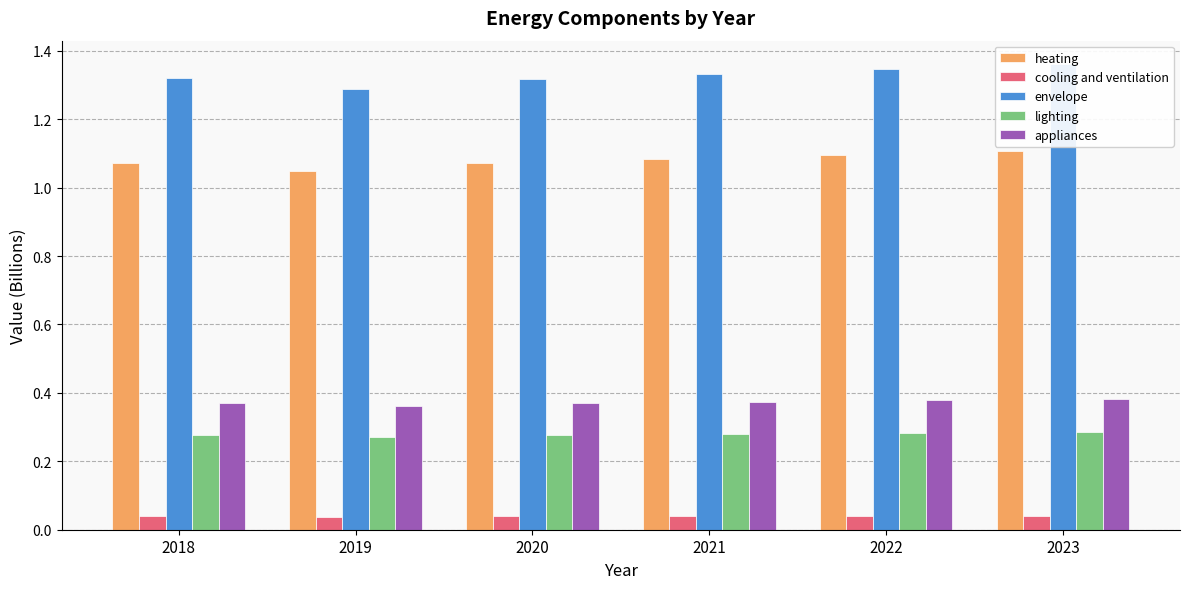

Which series has the largest total across all categories?

envelope